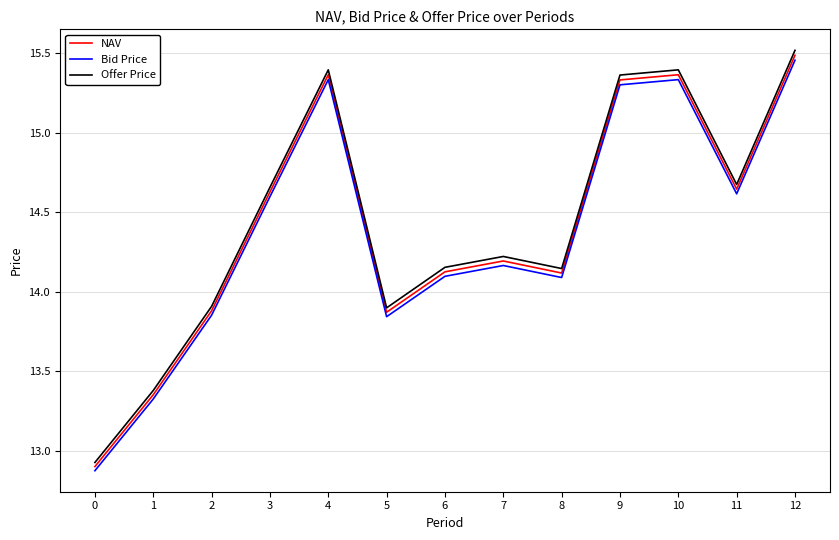

What is the sum of the NAV values at 0 and 9?

28.2